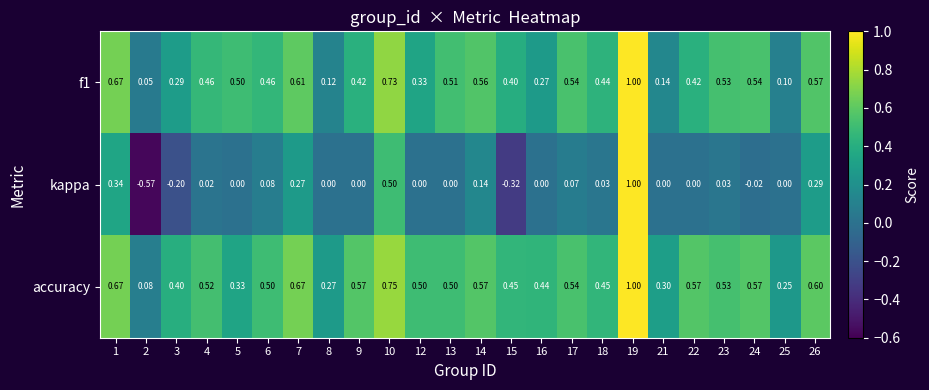

Which series has the largest total across all categories?

accuracy